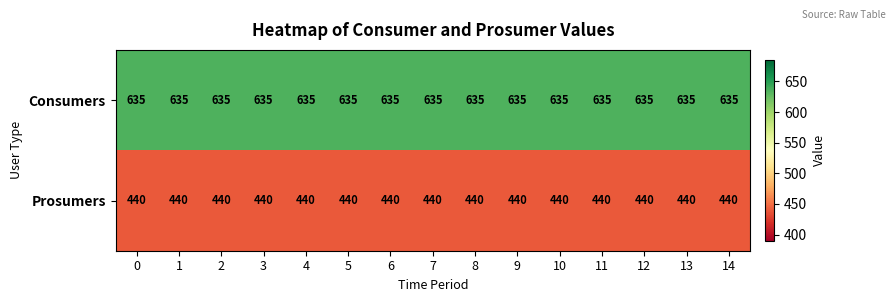

What is the spread (max minus min) of values at 2?

195